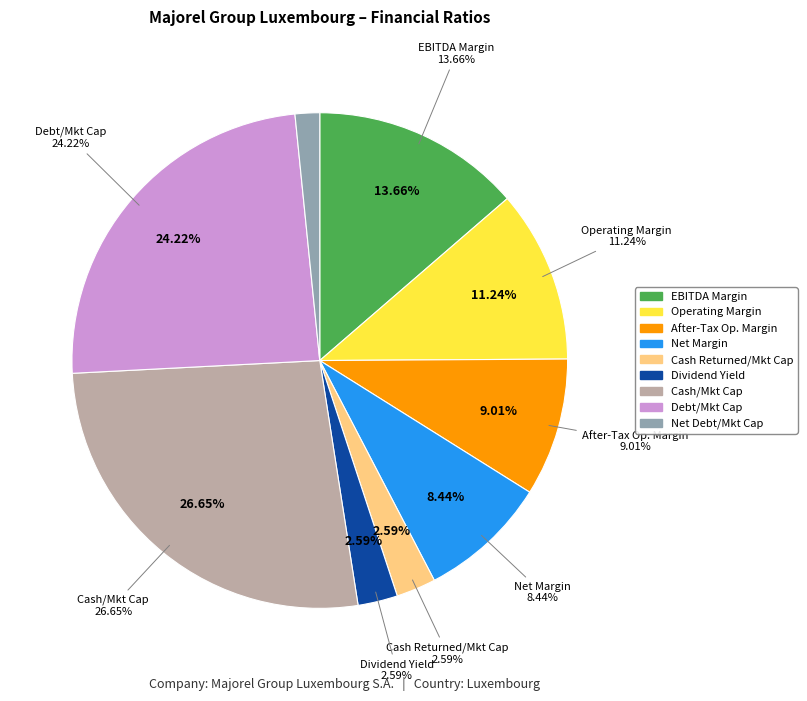

Is debt_market_capital the majority of the pie?

No